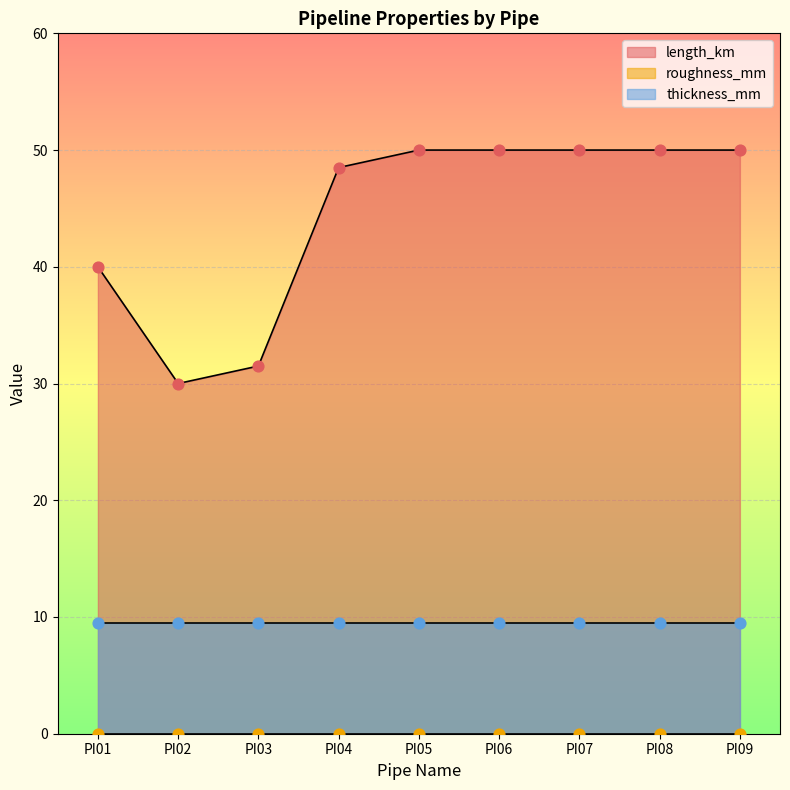

Which series has the largest Y range (max minus min)?

length_km